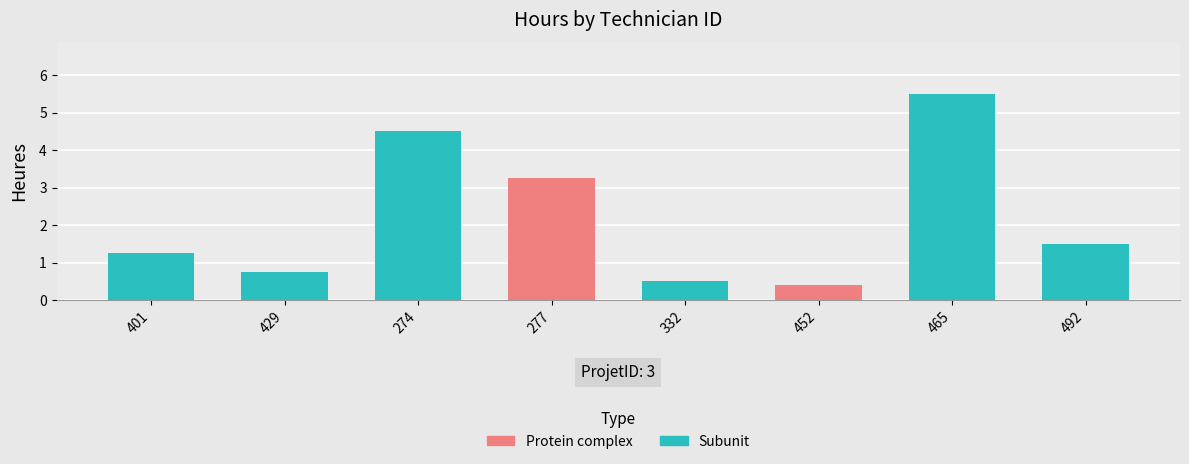

What is the difference between the maximum and minimum values?

5.1